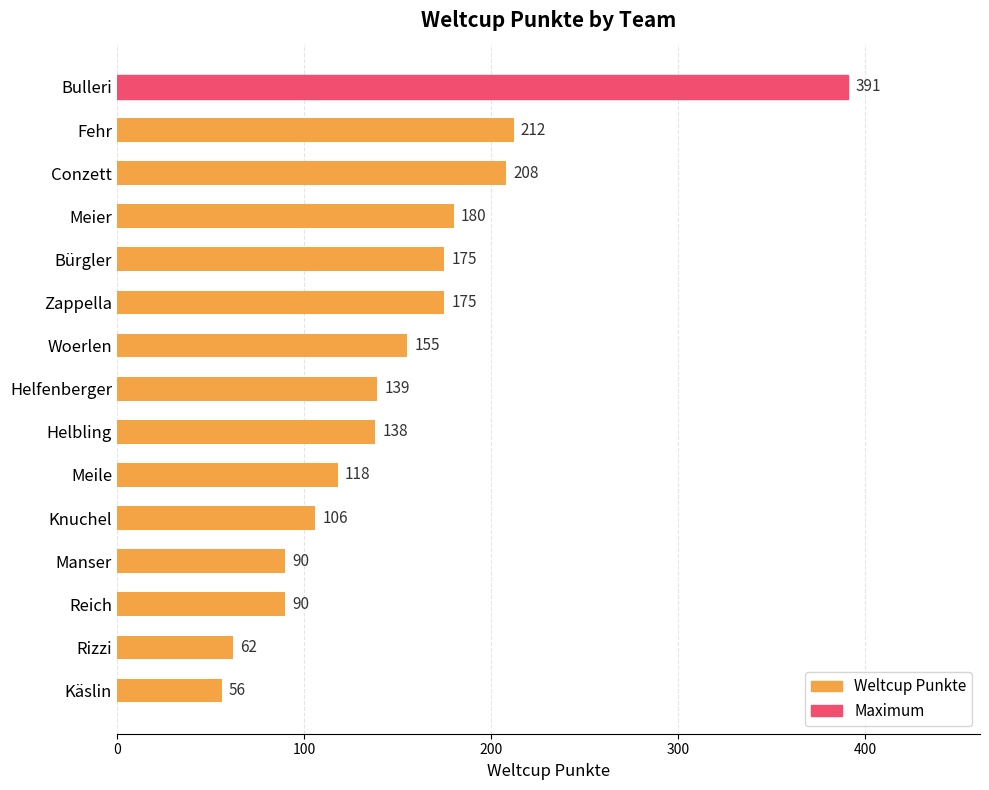

The value at Bulleri is 391. True or false?

True